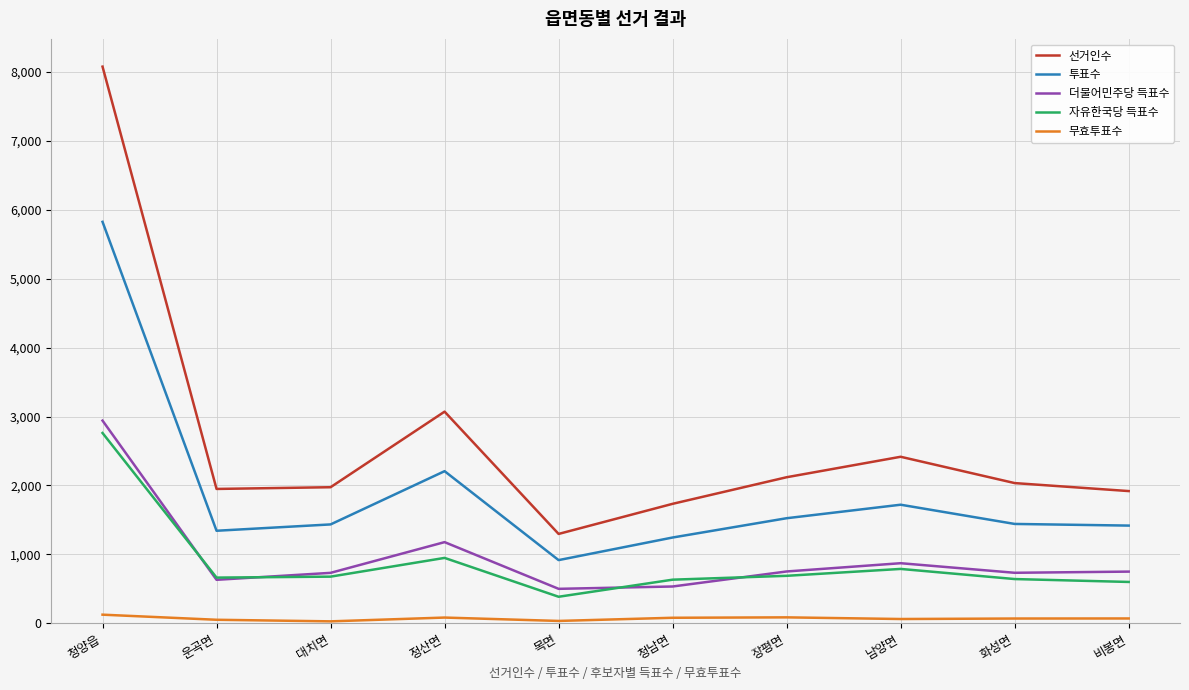

What is the spread (max minus min) of values at 남양면?

2355